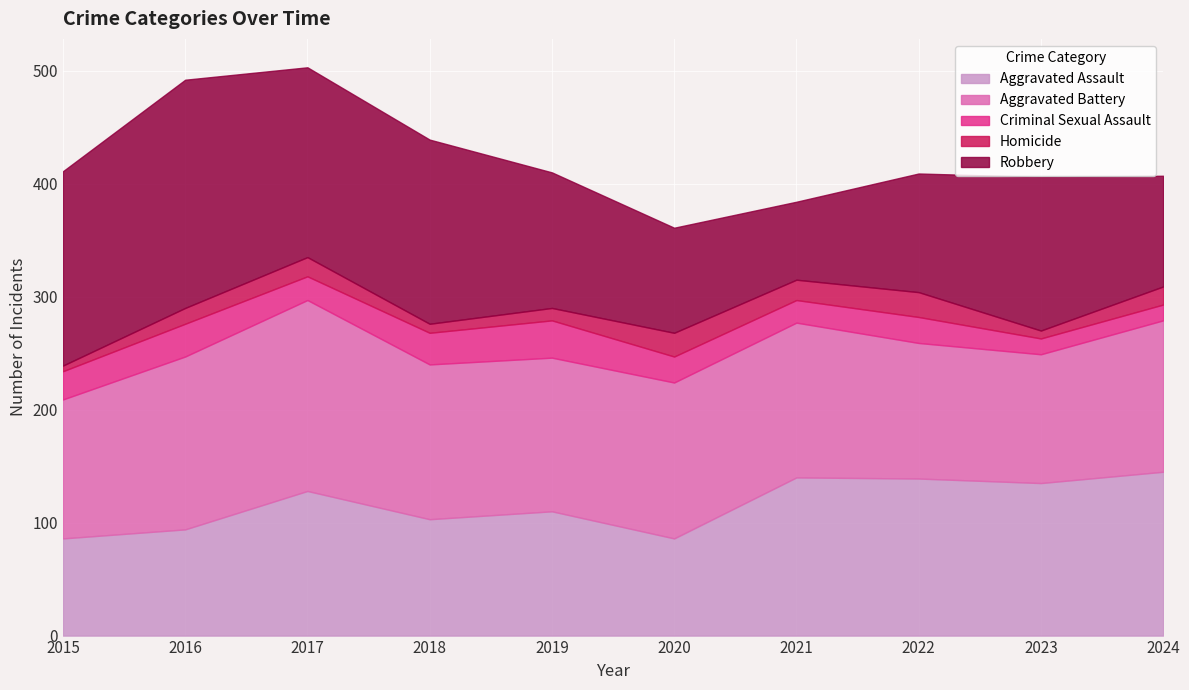

True or false: Aggravated Assault and Homicide cross at least once.

False